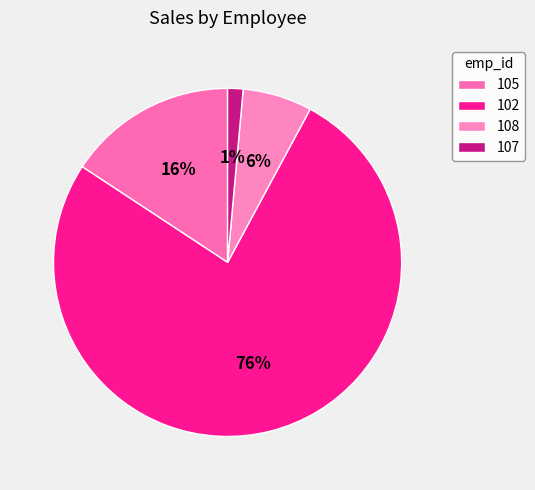

How many slices are in this pie chart?

4